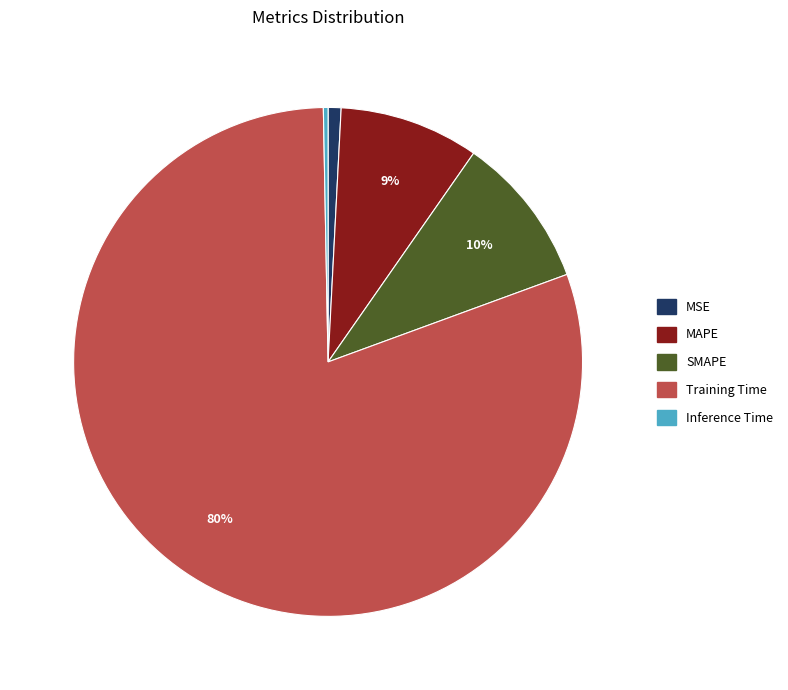

To the nearest percent, what is the difference between the Inference Time and Training Time slice percentages?

80%